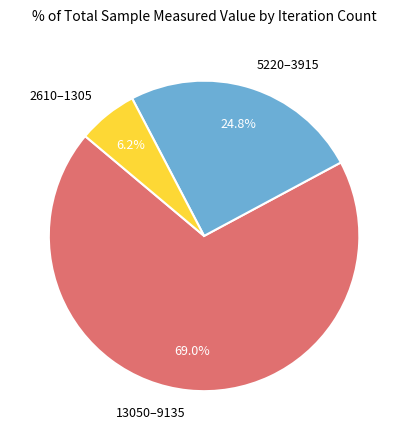

What percentage is NOT represented by 2610–1305?

93.8%